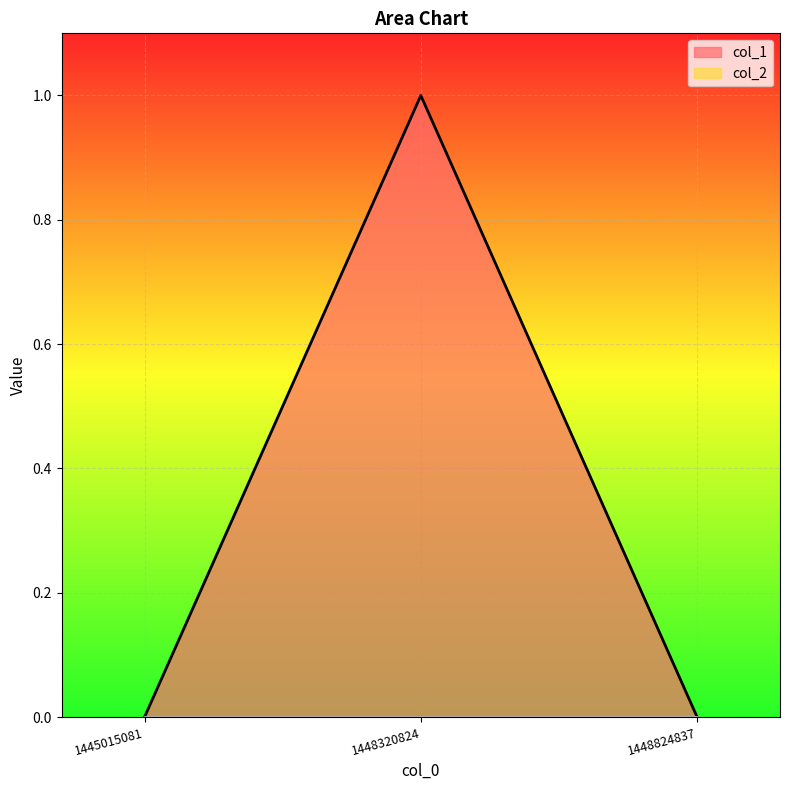

What is the change in value from 1448320824 to 1448824837?

-1